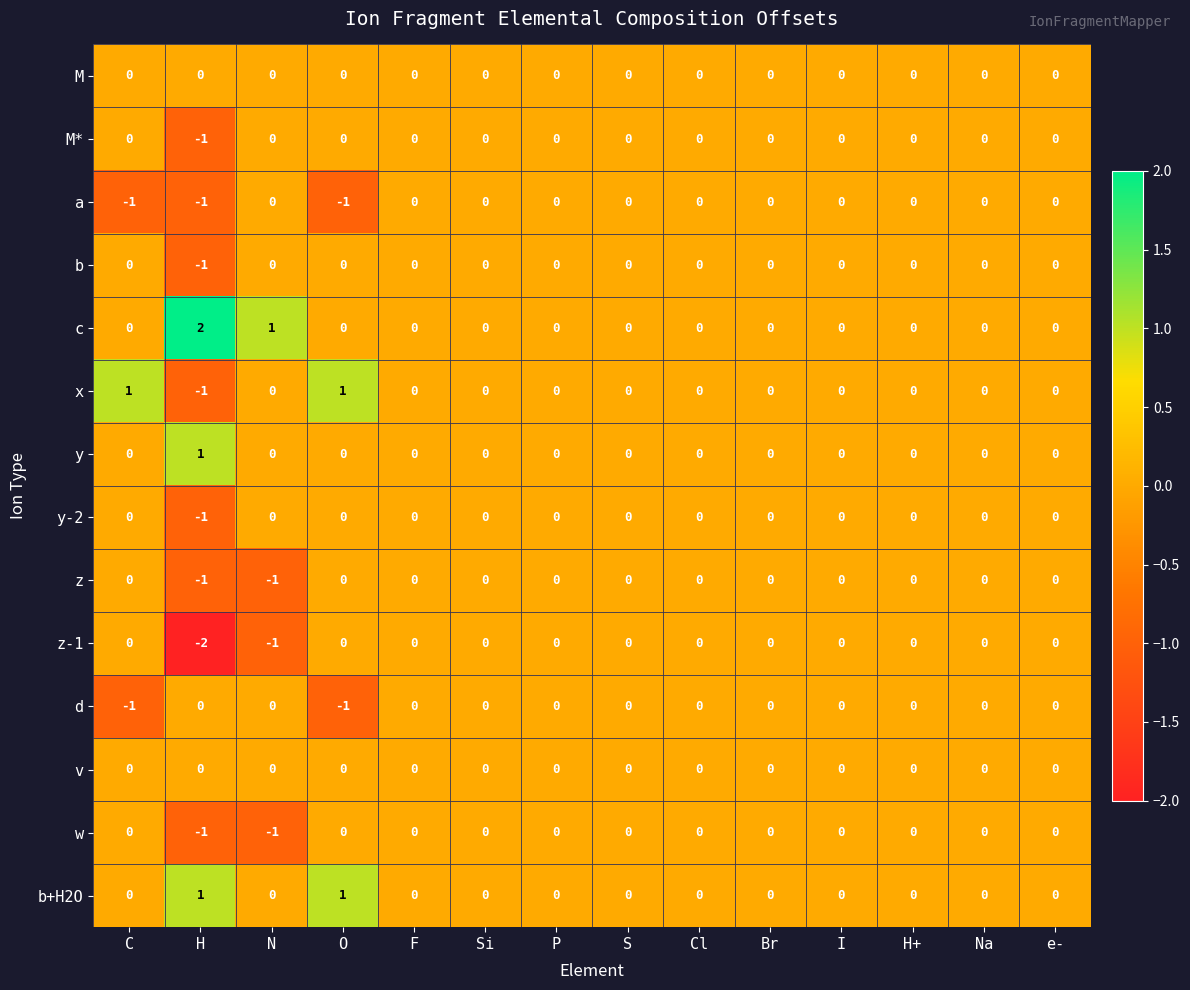

Which category has the lowest value across all series?

H